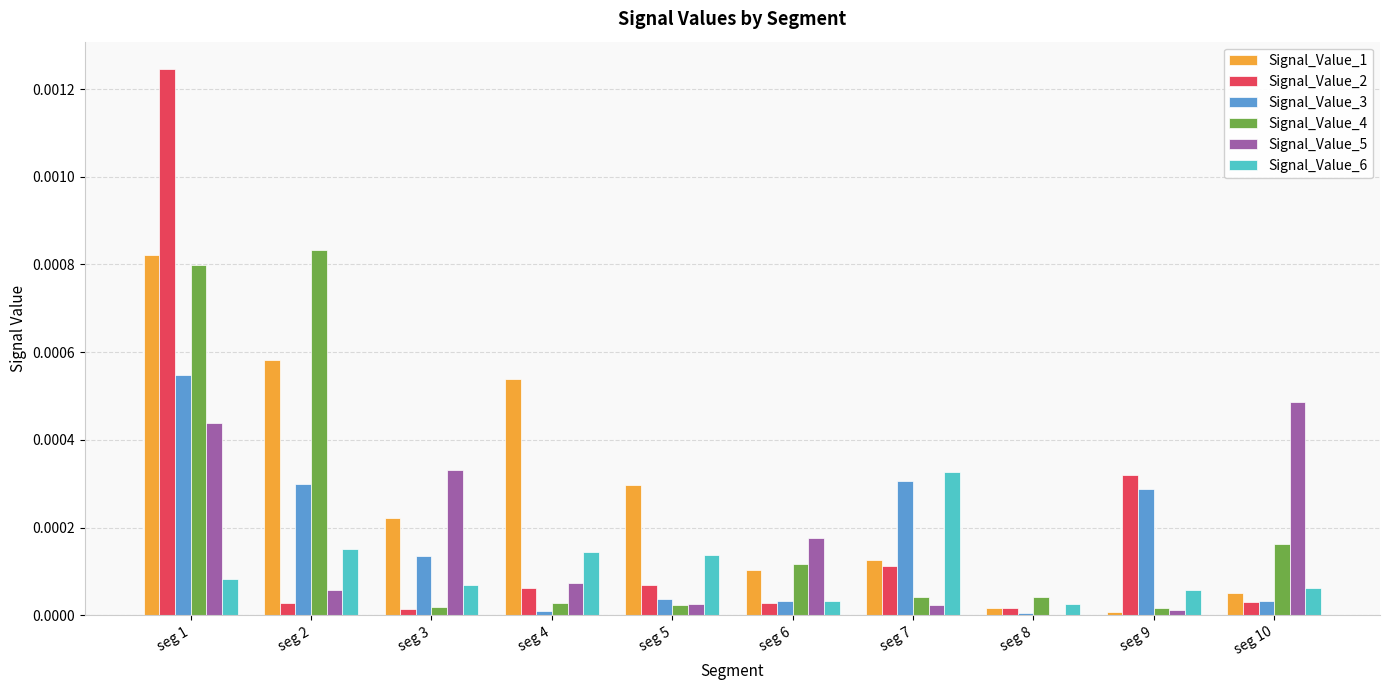

Is it true that Signal_Value_3 equals 0.0 at seg 3?

True